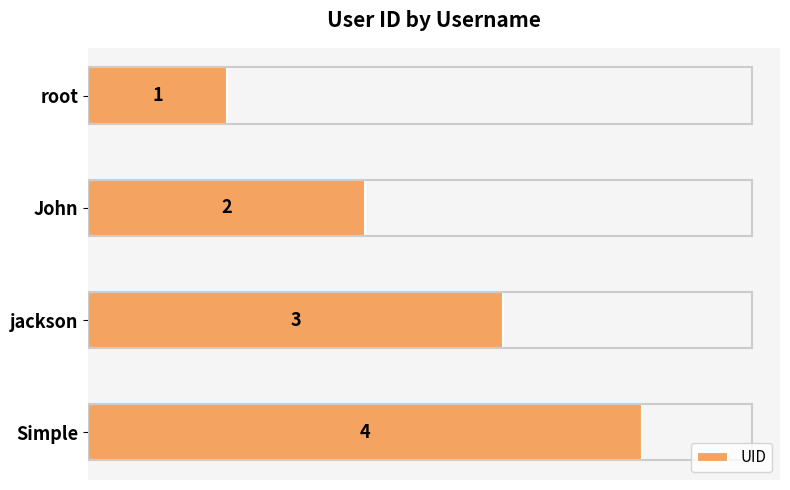

Which label corresponds to the largest value in the chart?

Simple